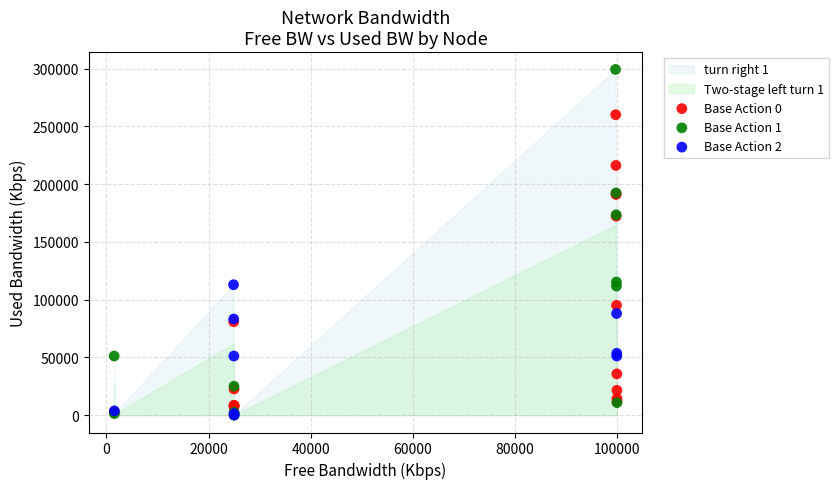

Which series has the largest Y range (max minus min)?

Base Action 1